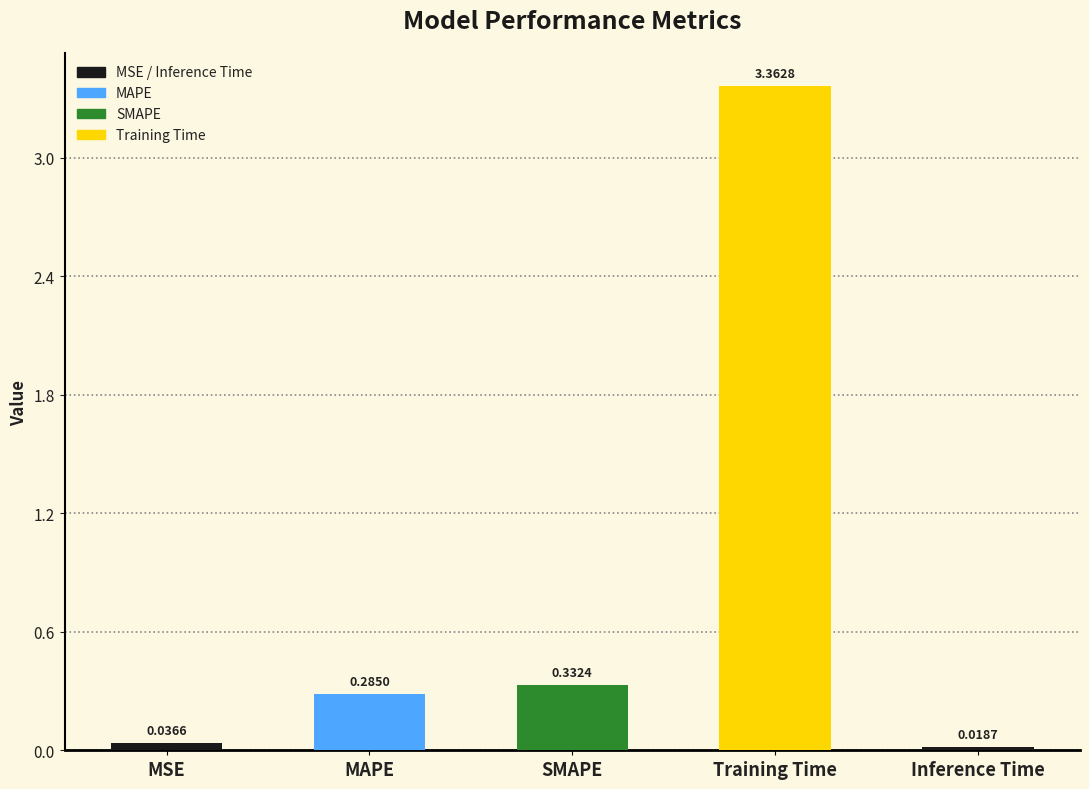

Which category has the highest value across all series?

Training Time